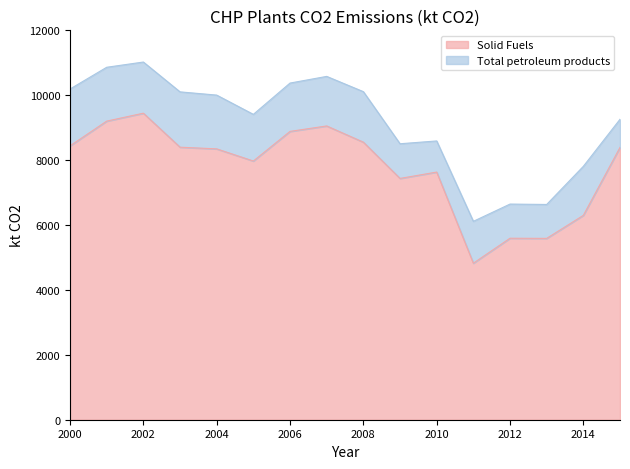

How many interior local valleys (lower than both neighbors) does the data have?

4